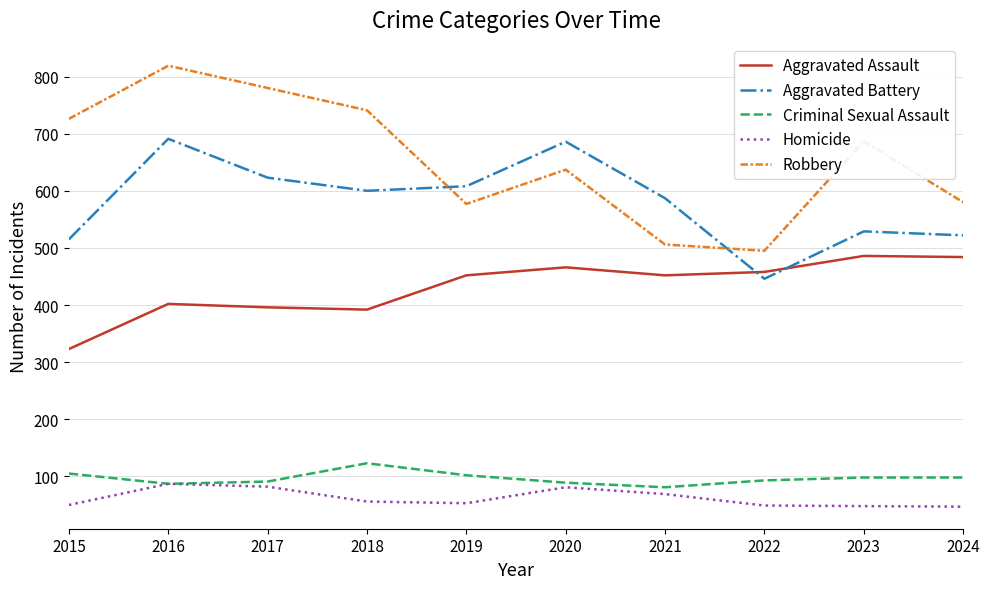

Is it true that Homicide equals 50 at 2015?

True